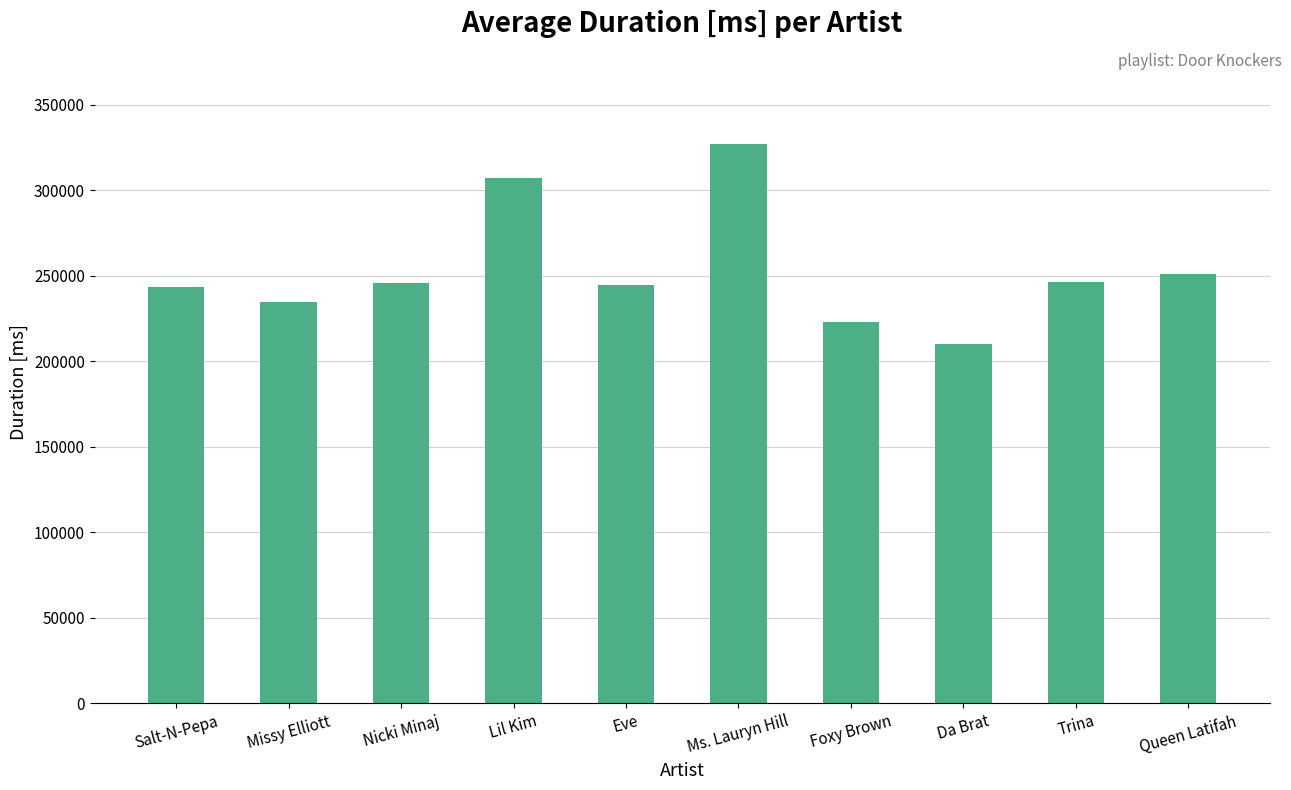

What is the minimum value shown in the chart?

210286